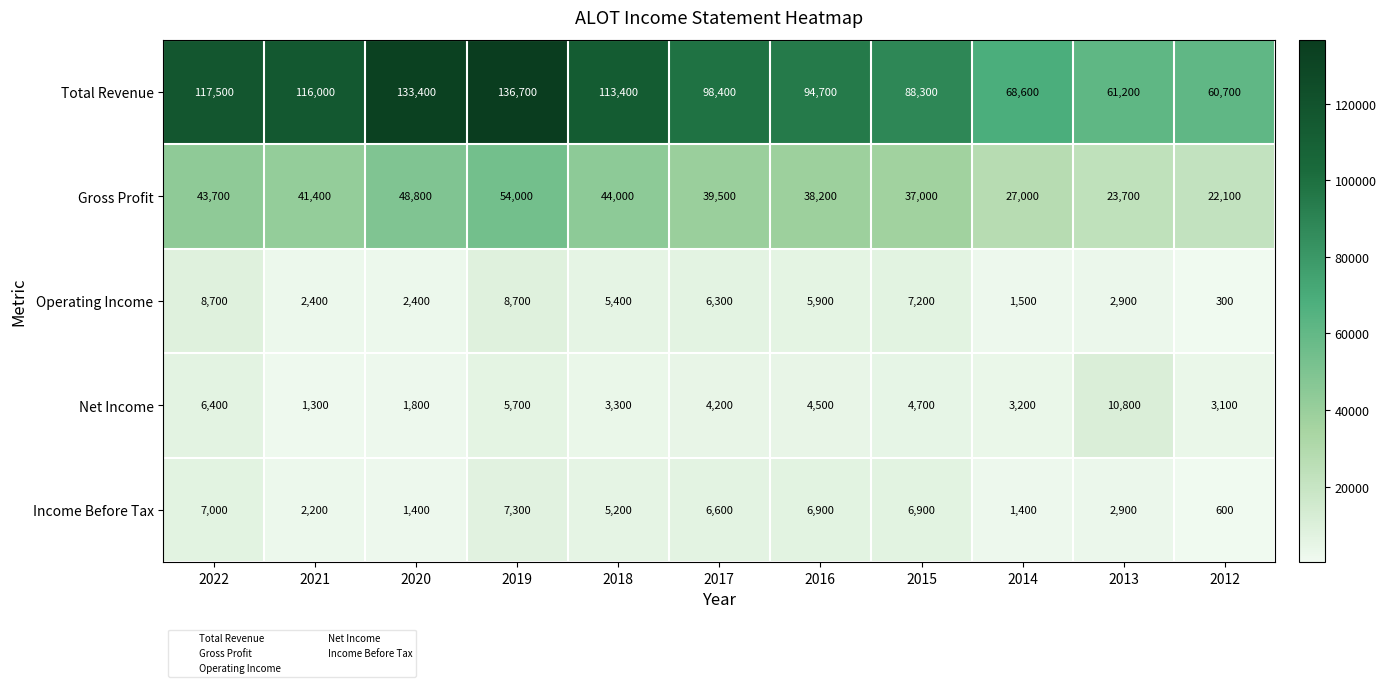

Is it true that Net Income equals 1032 at 2012?

False